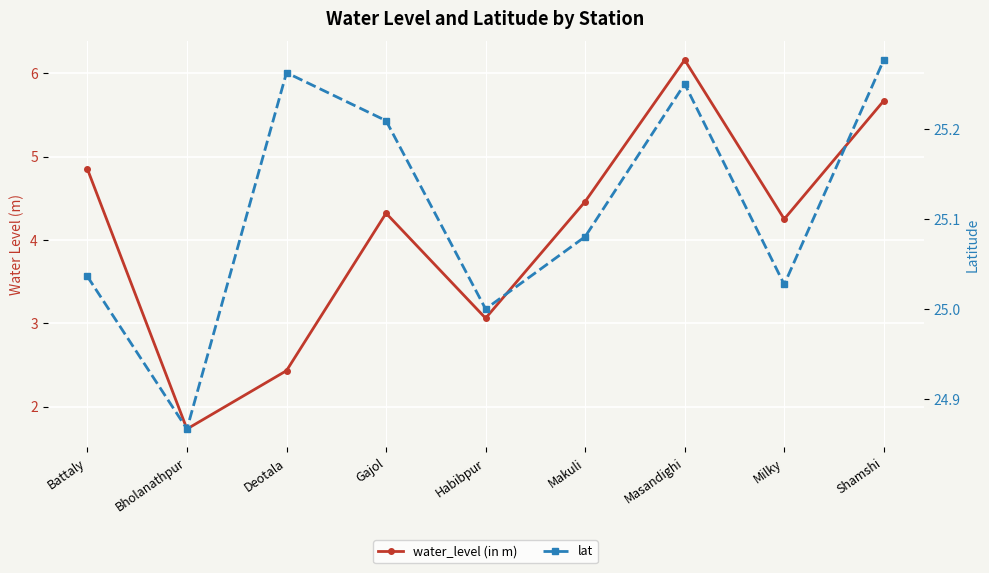

What is the sum of all water_level (in m) values?

36.9